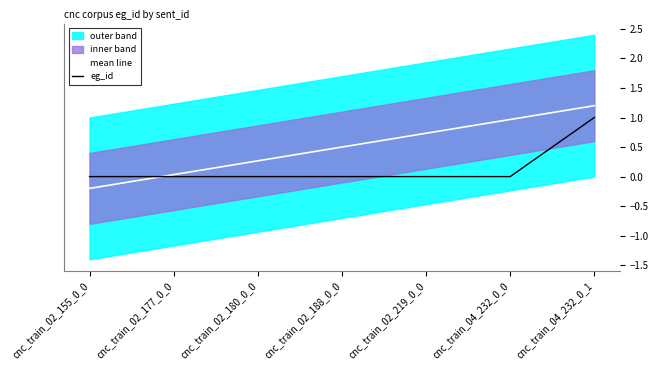

At which category is the sum across all series the highest?

cnc_train_04_232_0_1